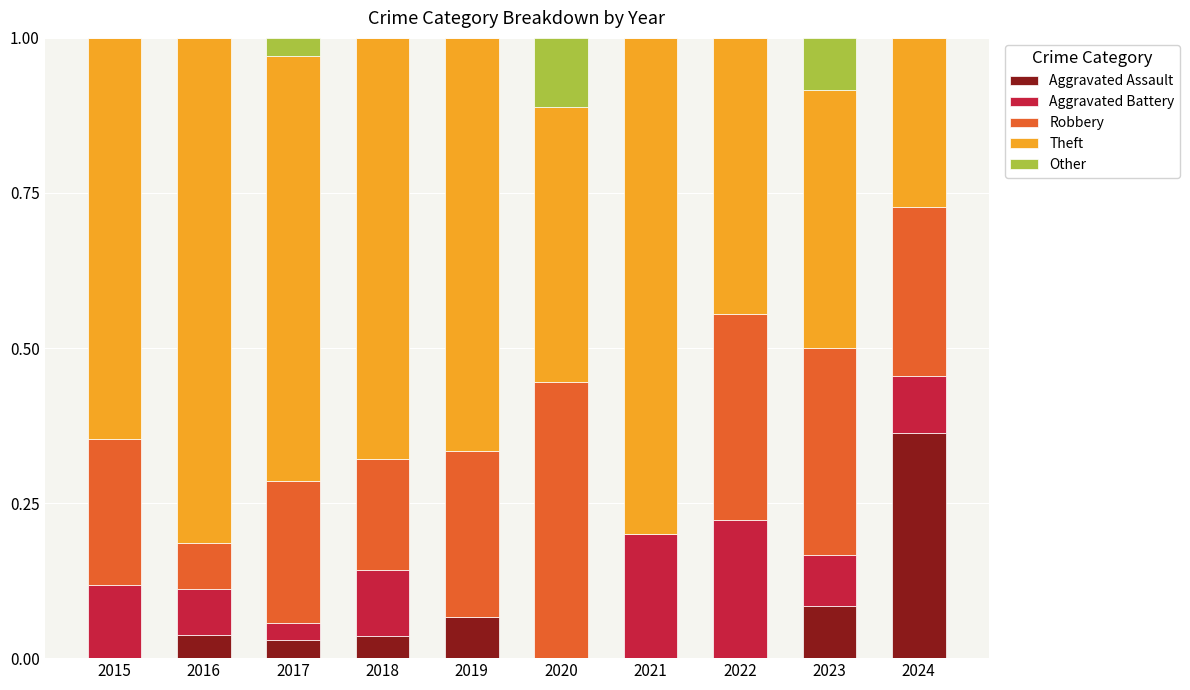

True or false: Theft has a value of 0.7 at 2017.

True